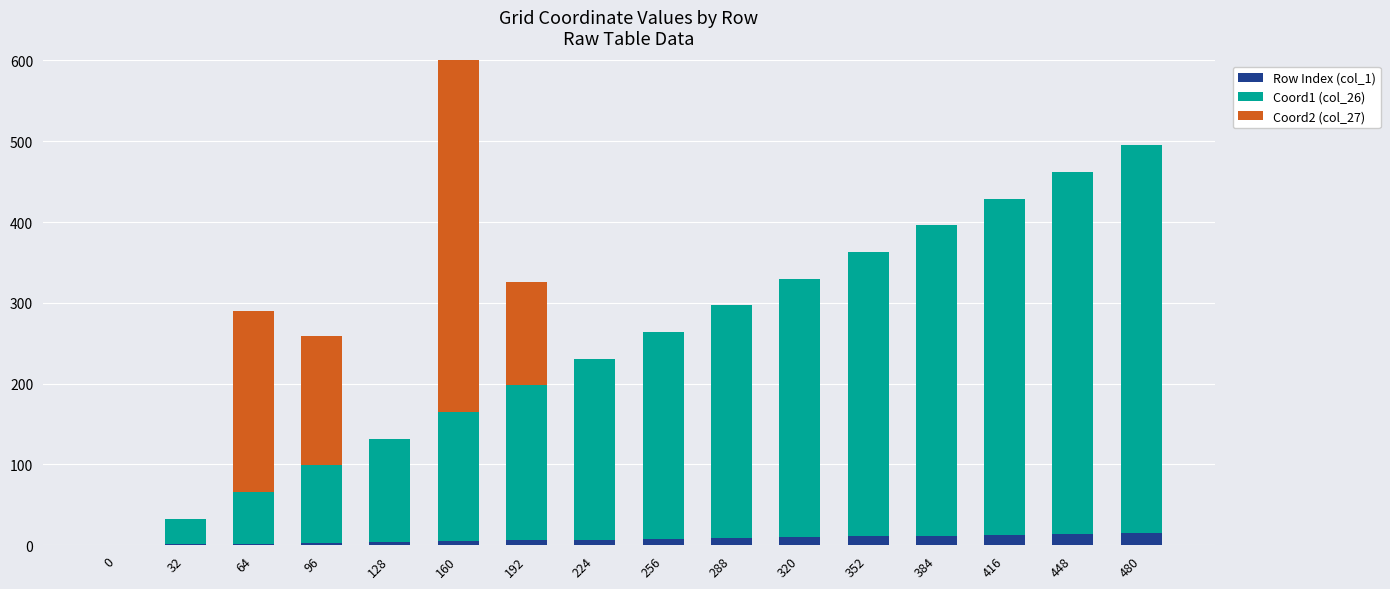

How many groups of bars are there?

16